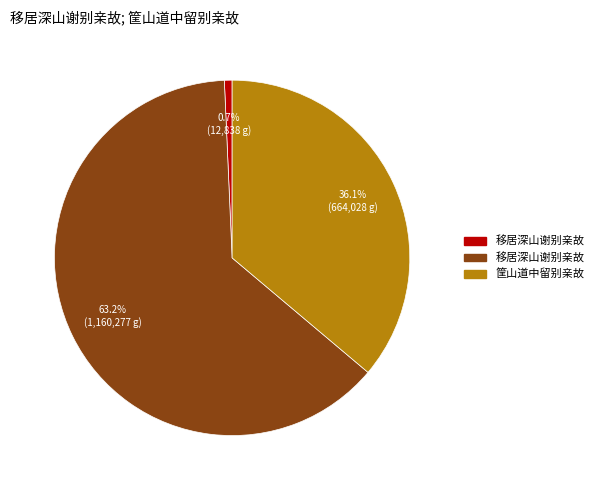

Does any single category account for the majority?

Yes